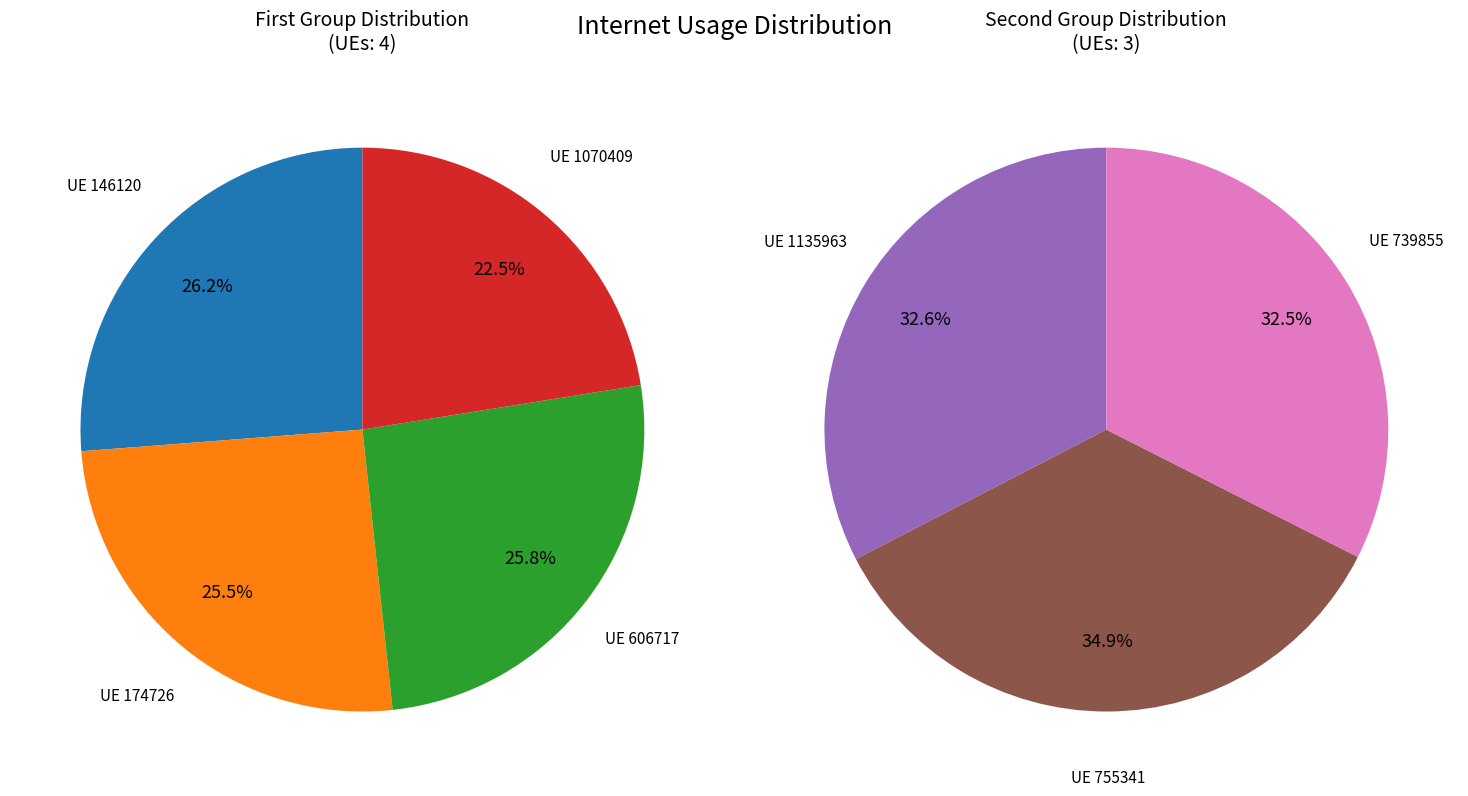

What is the smallest slice in the pie chart?

1070409